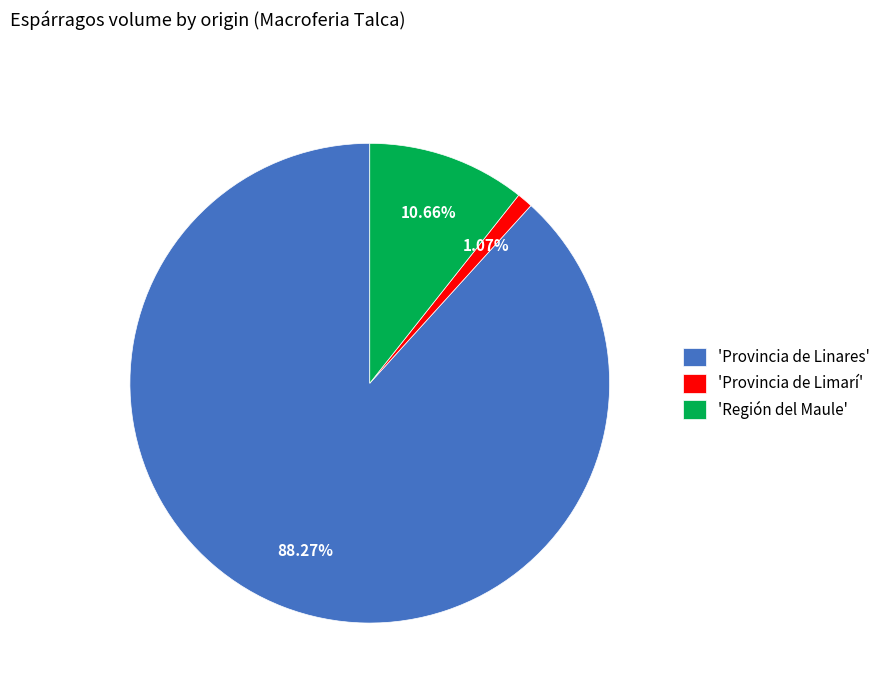

Is there any slice that represents more than half of the pie?

Yes